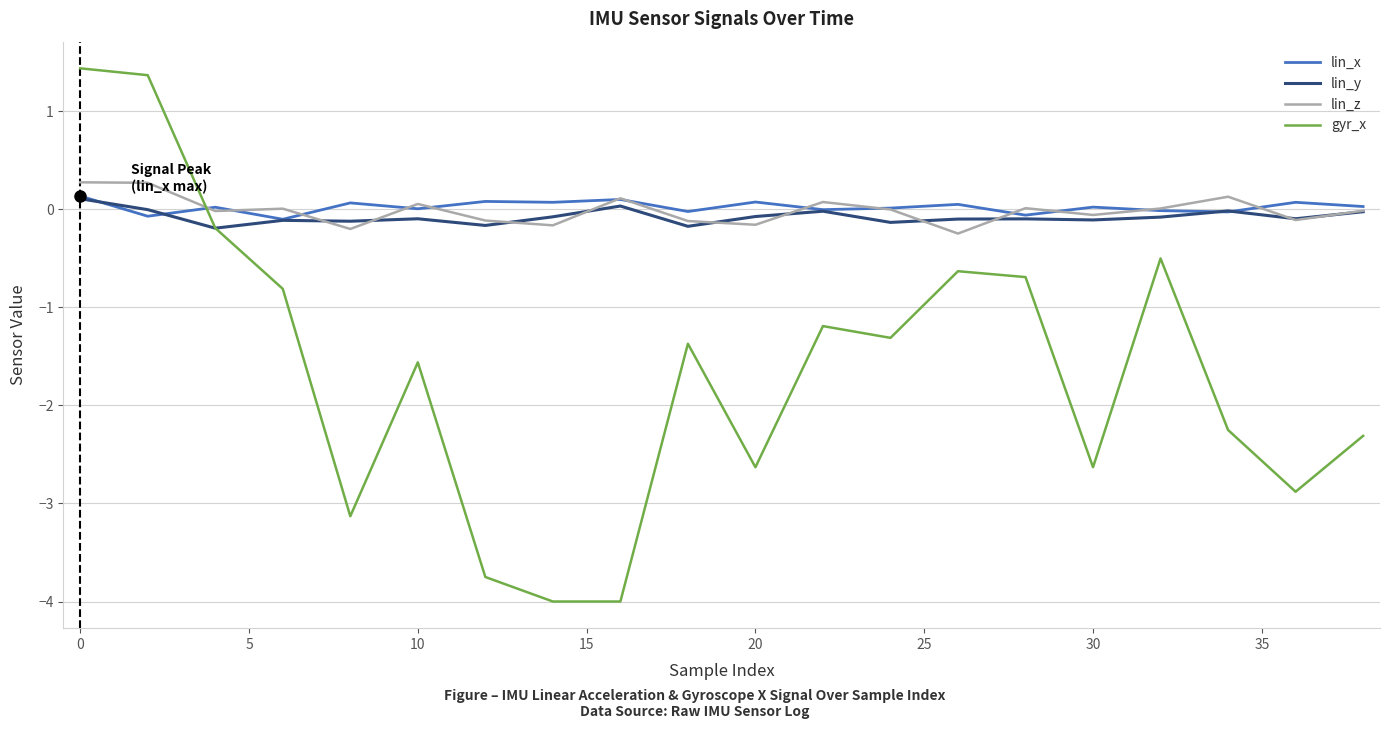

Which series has the widest spread of values?

gyr_x